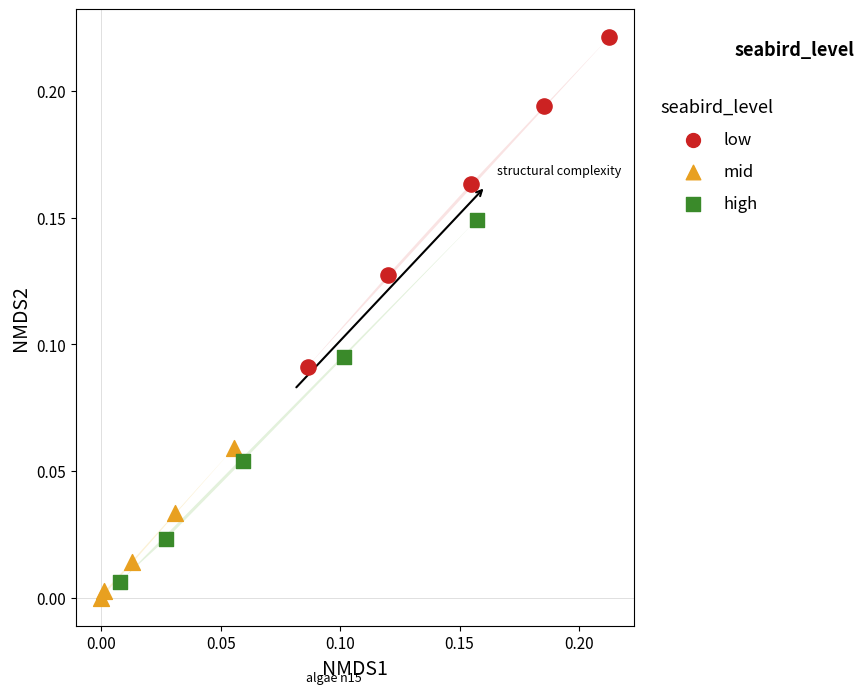

Which series contains the highest Y value?

low